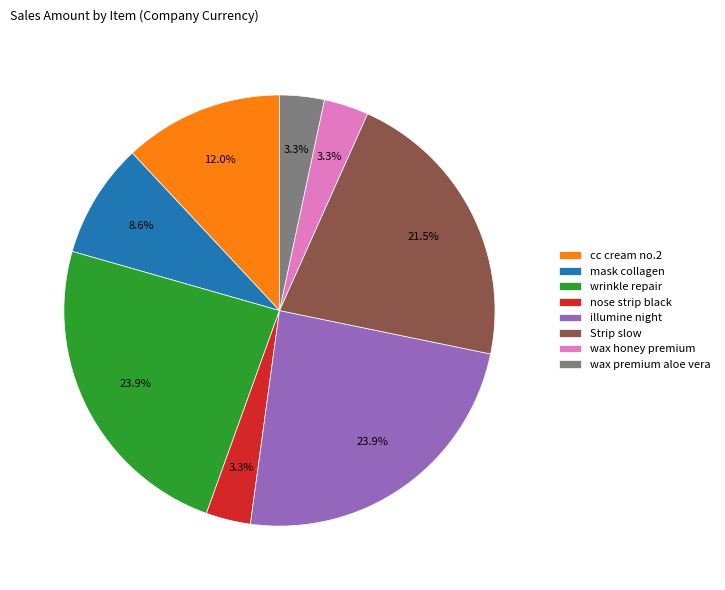

How much of the chart is everything except wax premium aloe vera?

96.7%